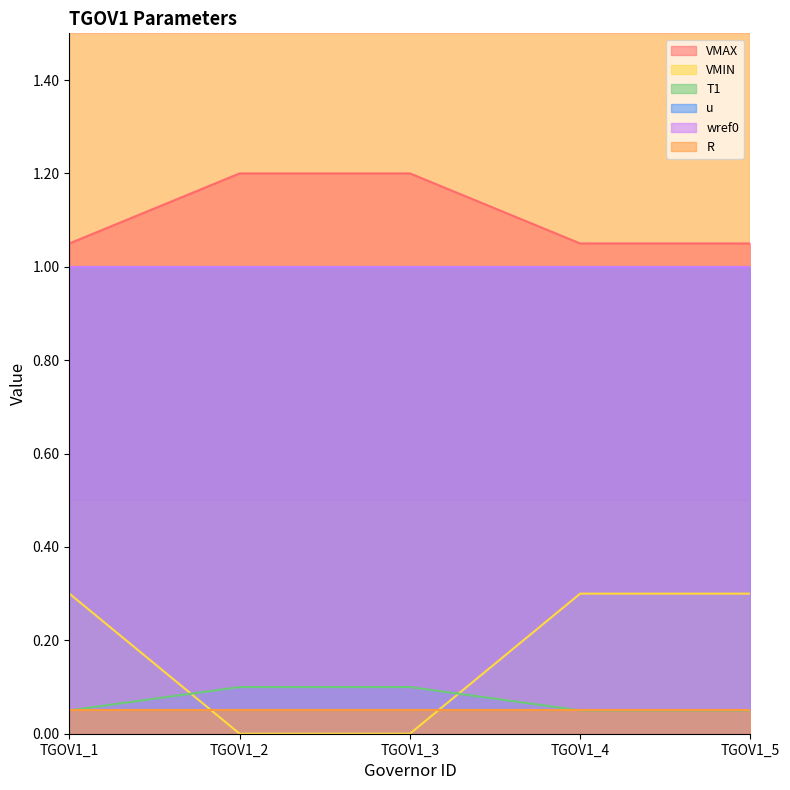

After their last crossing, which series has the higher values: T1 or VMIN?

VMIN